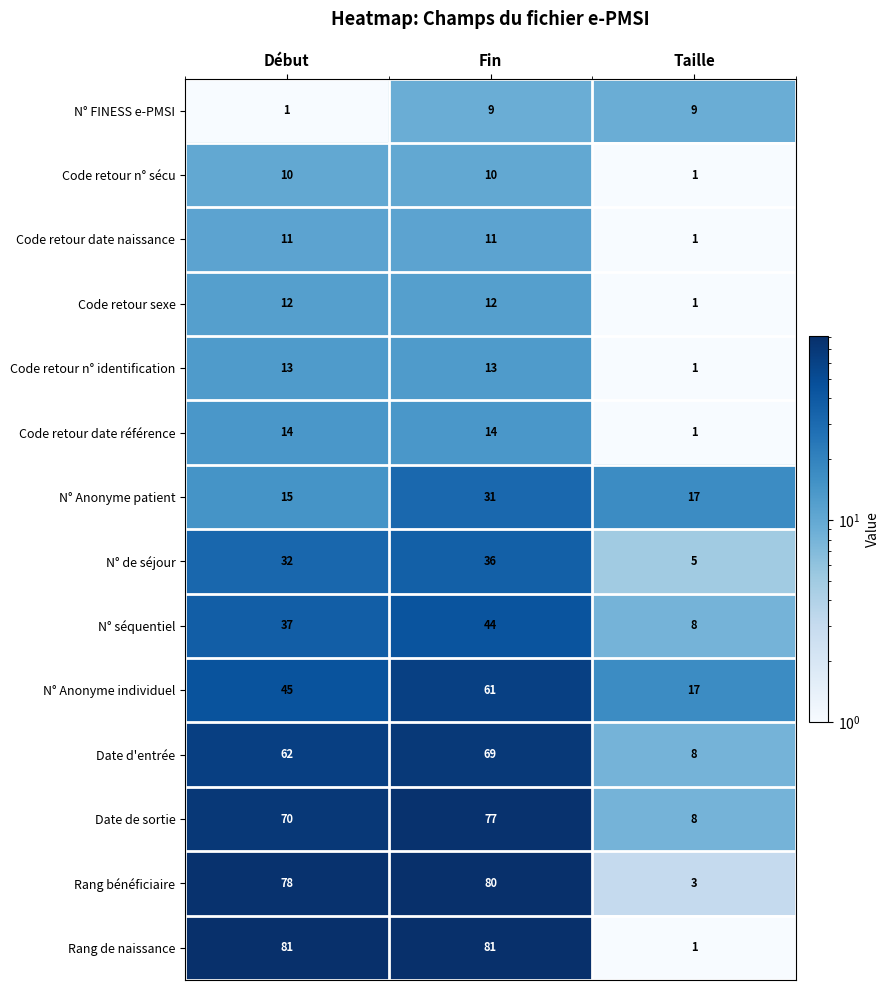

At how many categories does at least one series exceed 8?

3